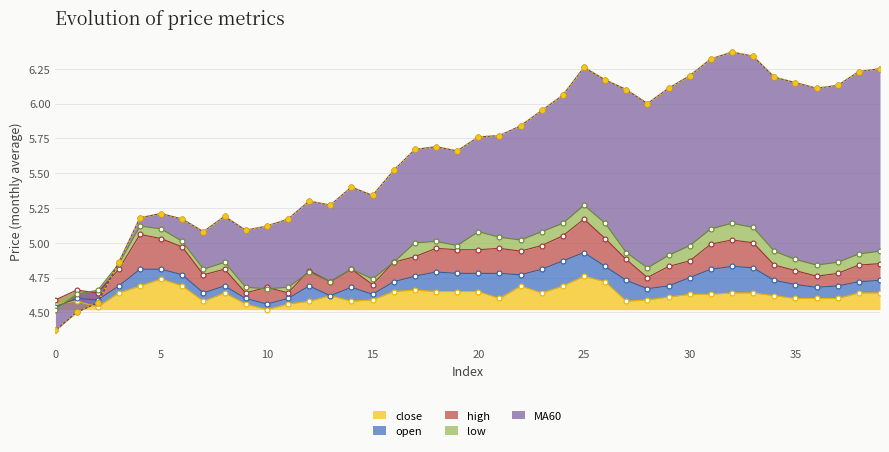

Where is the first local minimum for close?

2